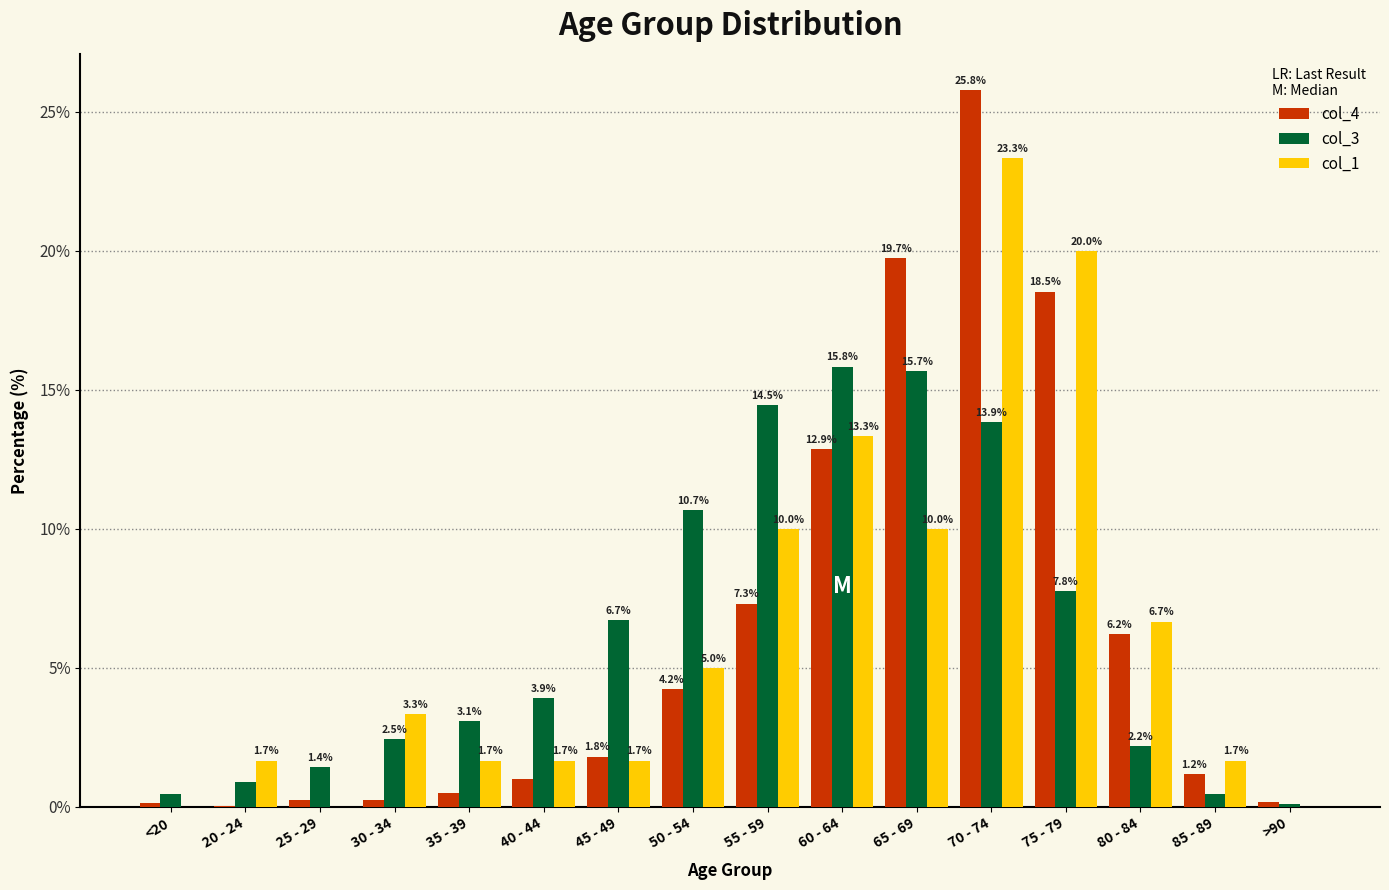

Are the bars grouped side by side (vs. stacked)?

Yes